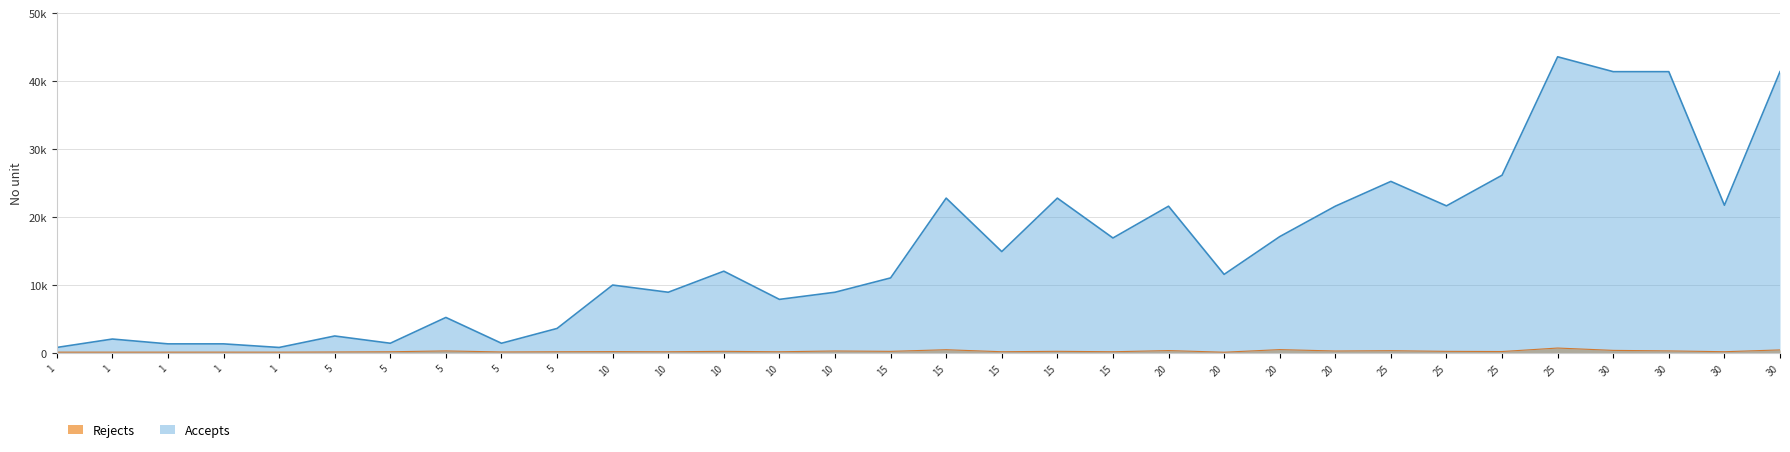

What is the average value of the Accepts series?

15349